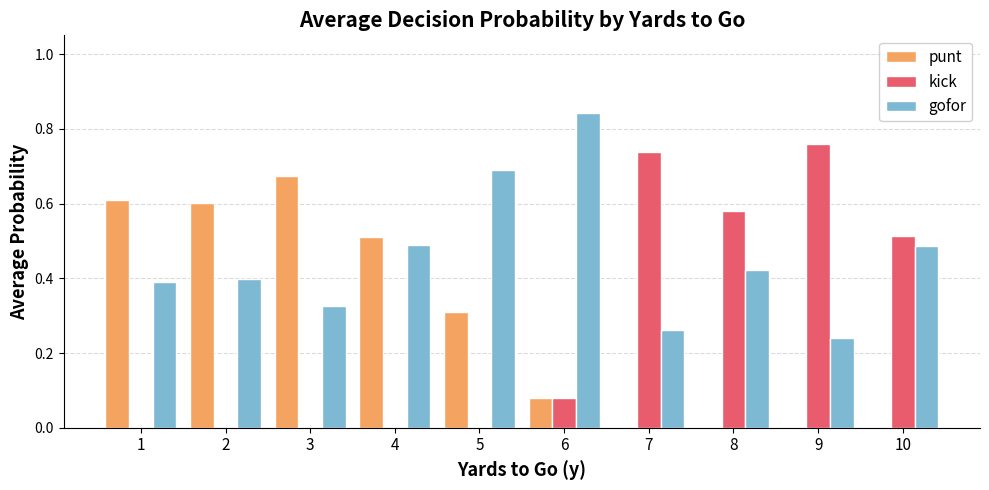

Which series has the largest total across all categories?

gofor